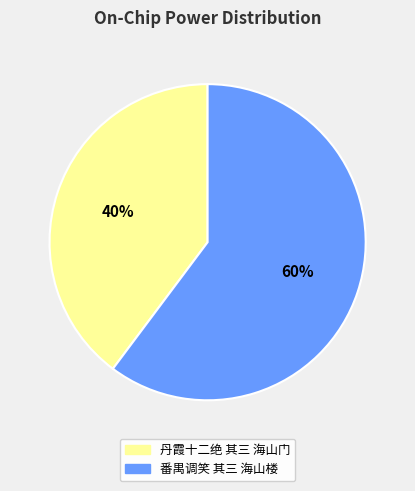

Do 番禺调笑 其三 海山楼 and 丹霞十二绝 其三 海山门 together represent more than half of the pie?

Yes